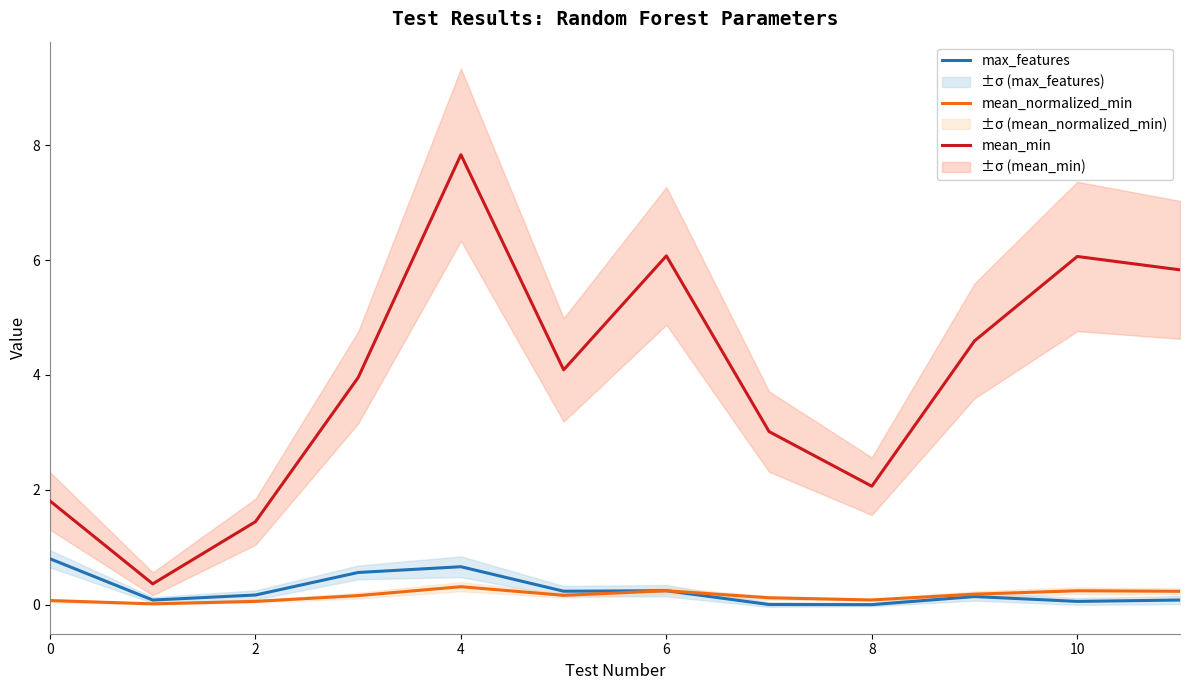

Is it true that mean_min equals 6.1 at 10?

True